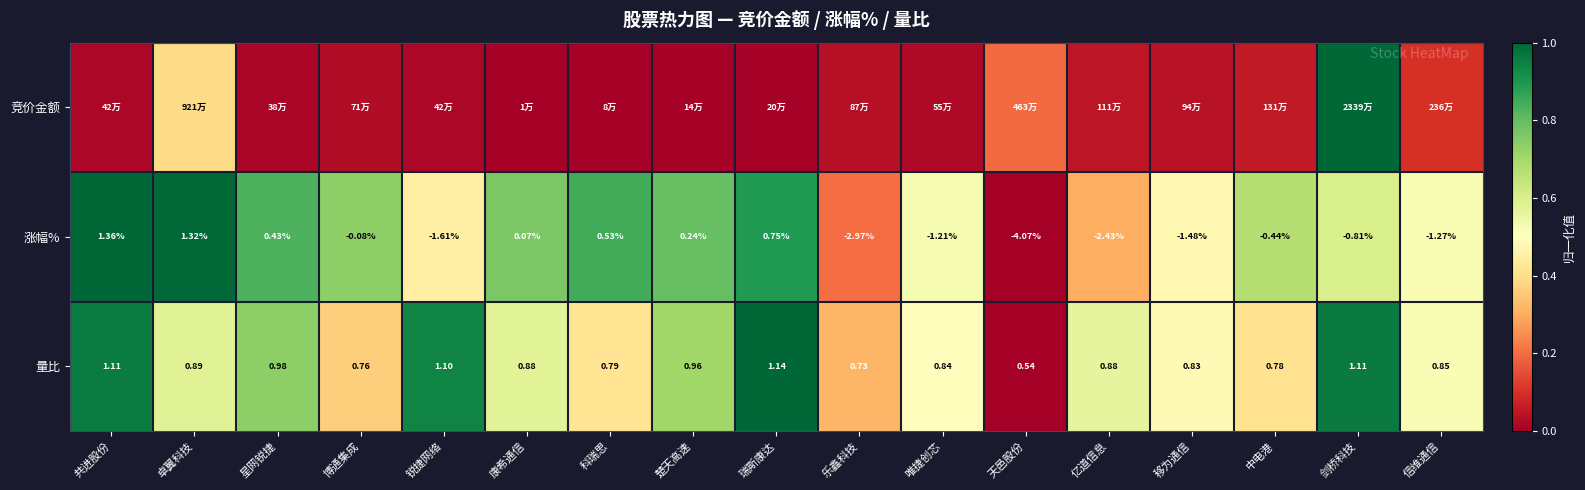

At which label does 涨幅% reach its minimum?

天邑股份